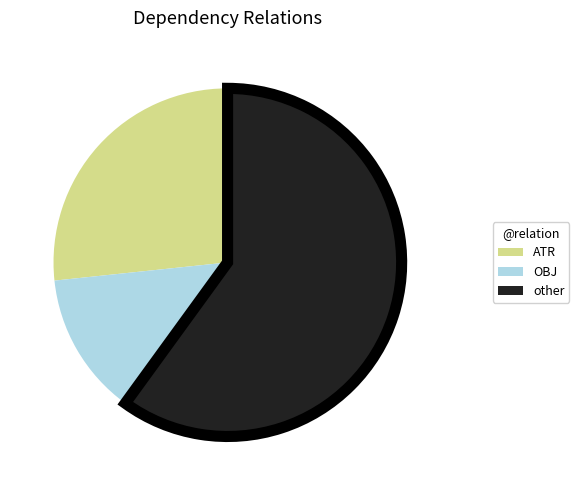

Which slice is the largest?

other